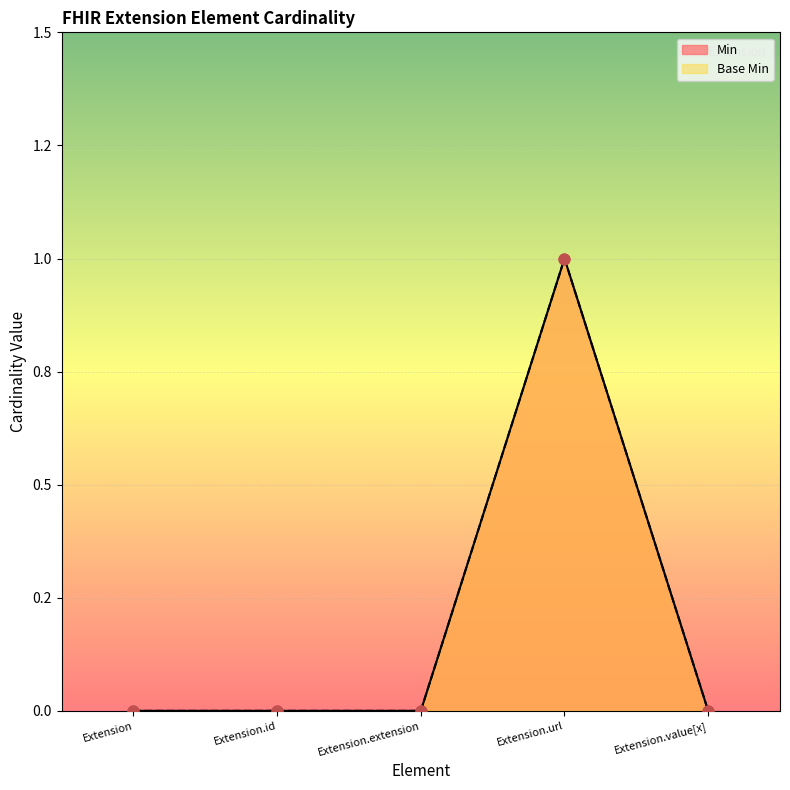

Which series has the largest total across all categories?

Min